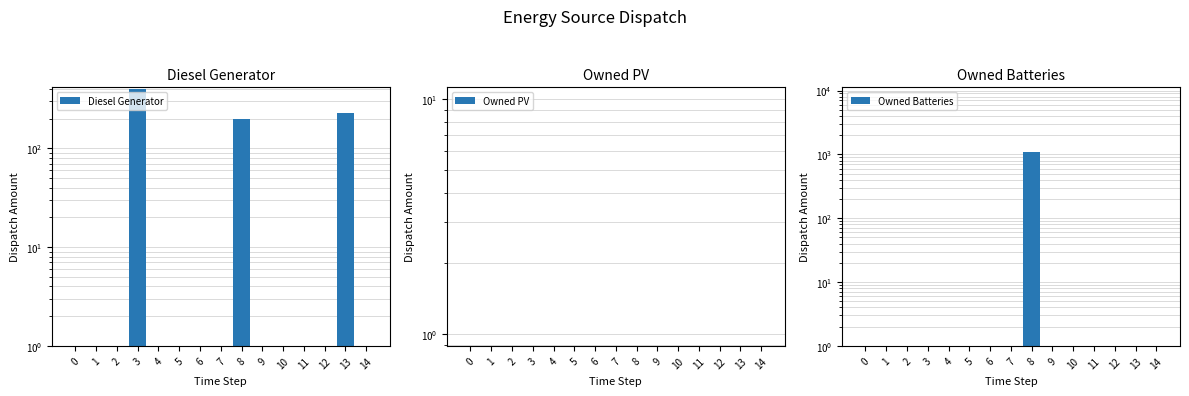

Reading left to right, extract all data points from this chart.

Diesel Generator: 0=0	1=0	2=0	3=400	4=0	5=0	6=0	7=0	8=200	9=0	10=0	11=0	12=0	13=227	14=0
Owned PV: 0=0	1=0	2=0	3=0	4=0	5=0	6=0	7=0	8=0	9=0	10=0	11=0	12=0	13=0	14=0
Owned Batteries: 0=0	1=0	2=0	3=0	4=0	5=0	6=0	7=0	8=1093	9=0	10=0	11=0	12=0	13=0	14=0